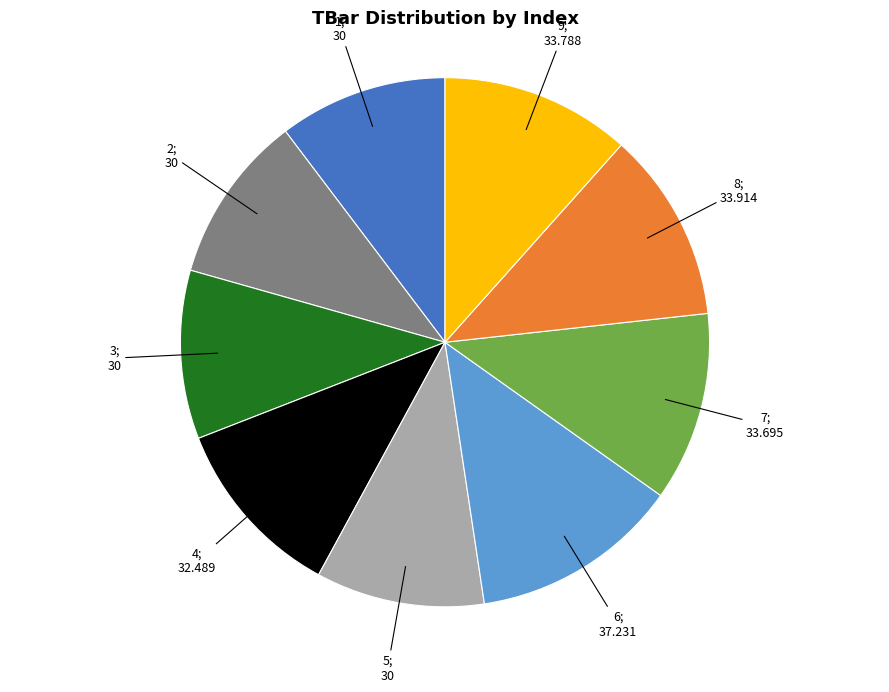

Is there any slice that represents more than half of the pie?

No